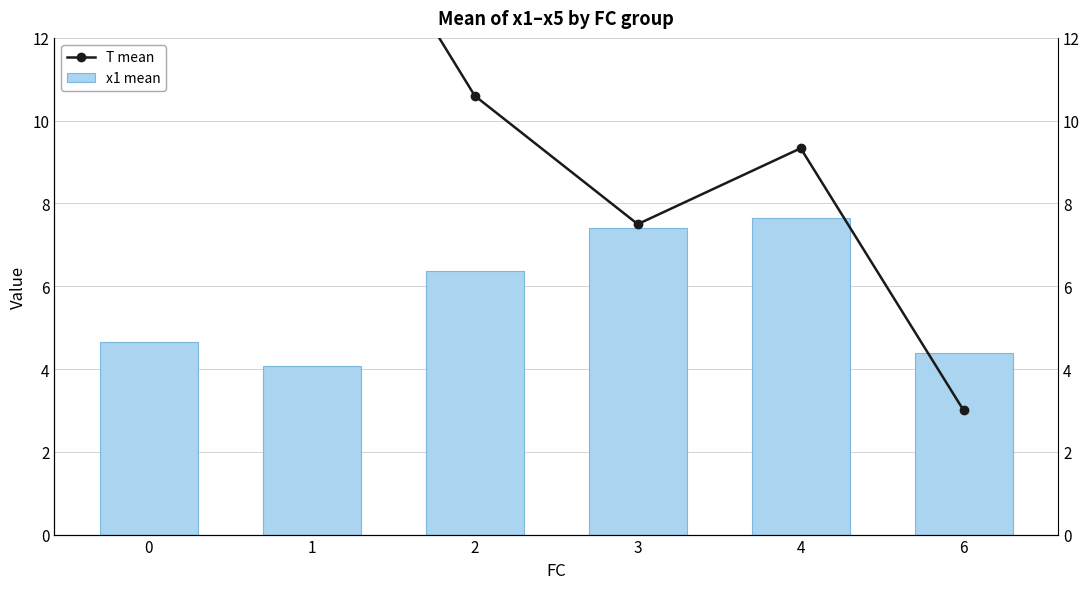

What is the approximate value of T mean at 4?

9.3